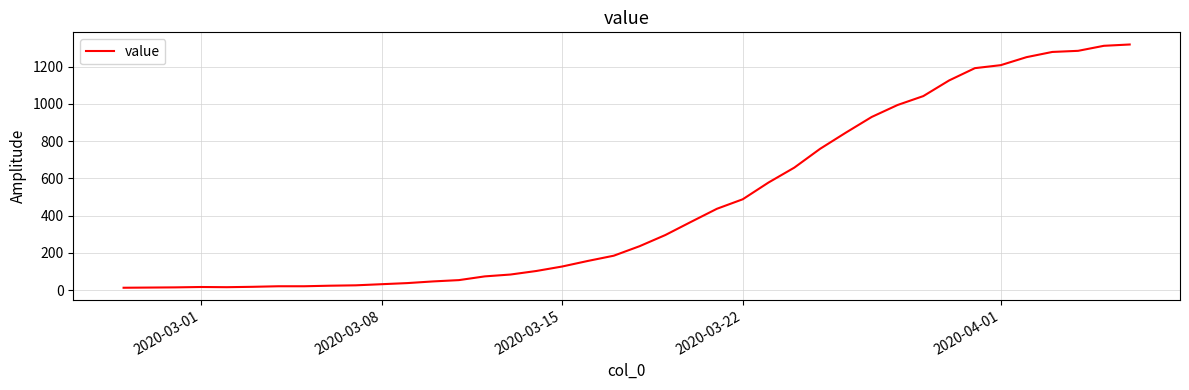

How many categories are shown in the chart?

40